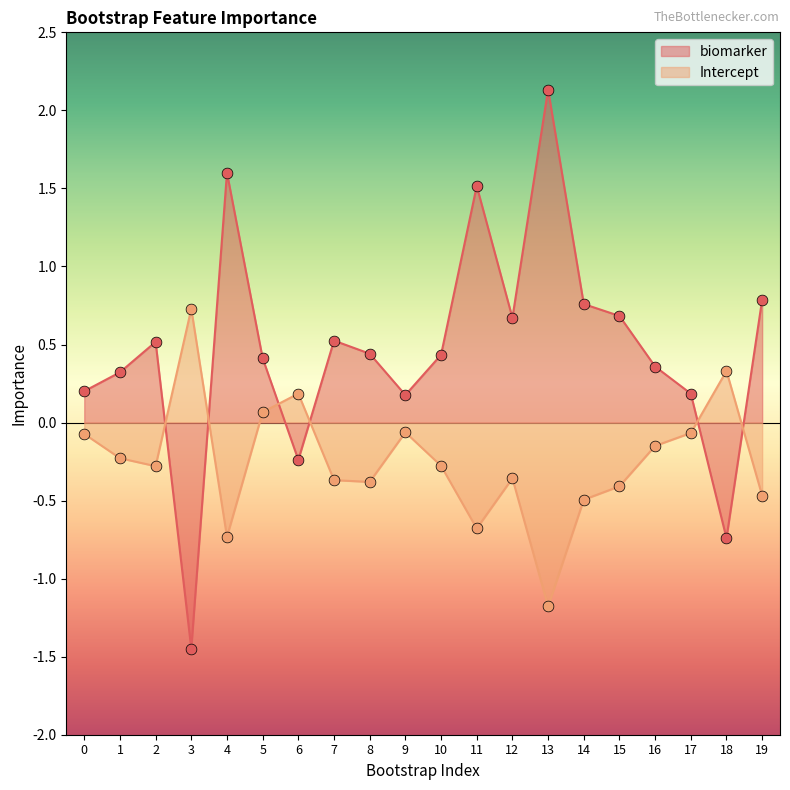

At how many categories does at least one series exceed 0?

20